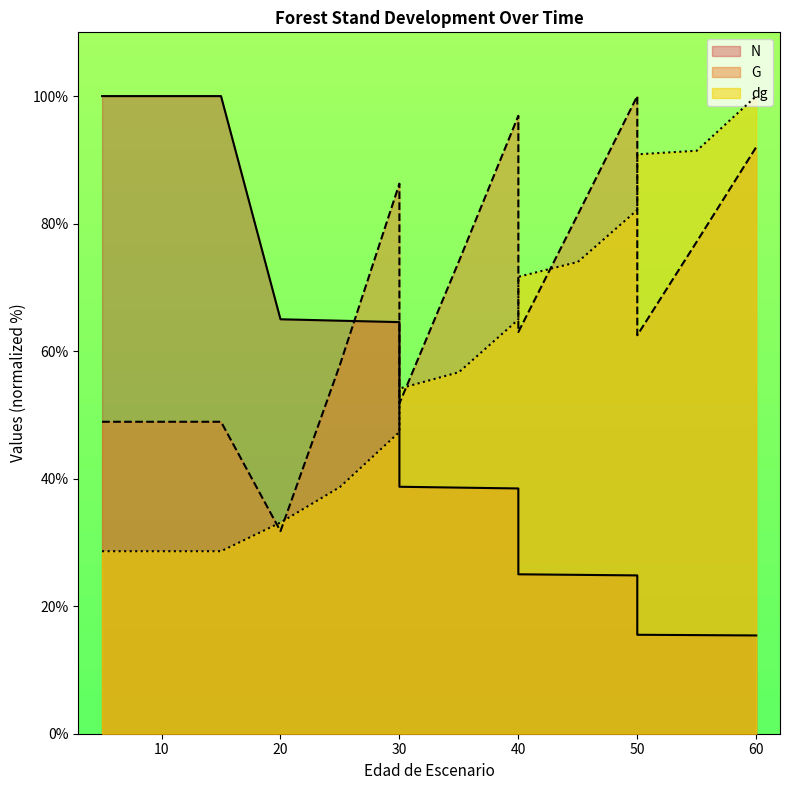

At which category does G reach its first local peak?

30